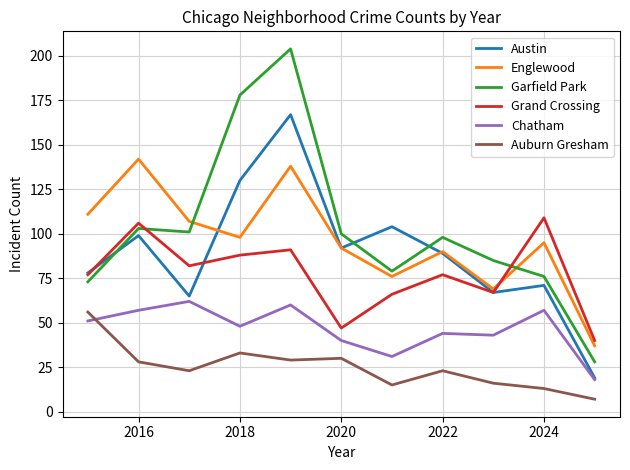

What is the greatest value displayed?

204